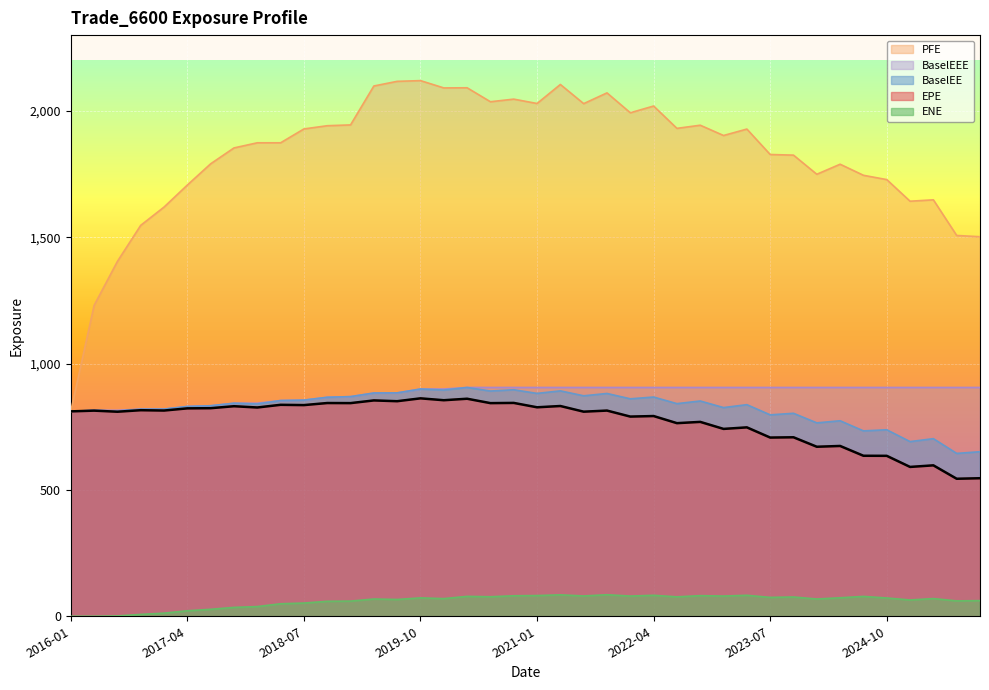

How many lines are shown in the chart?

5